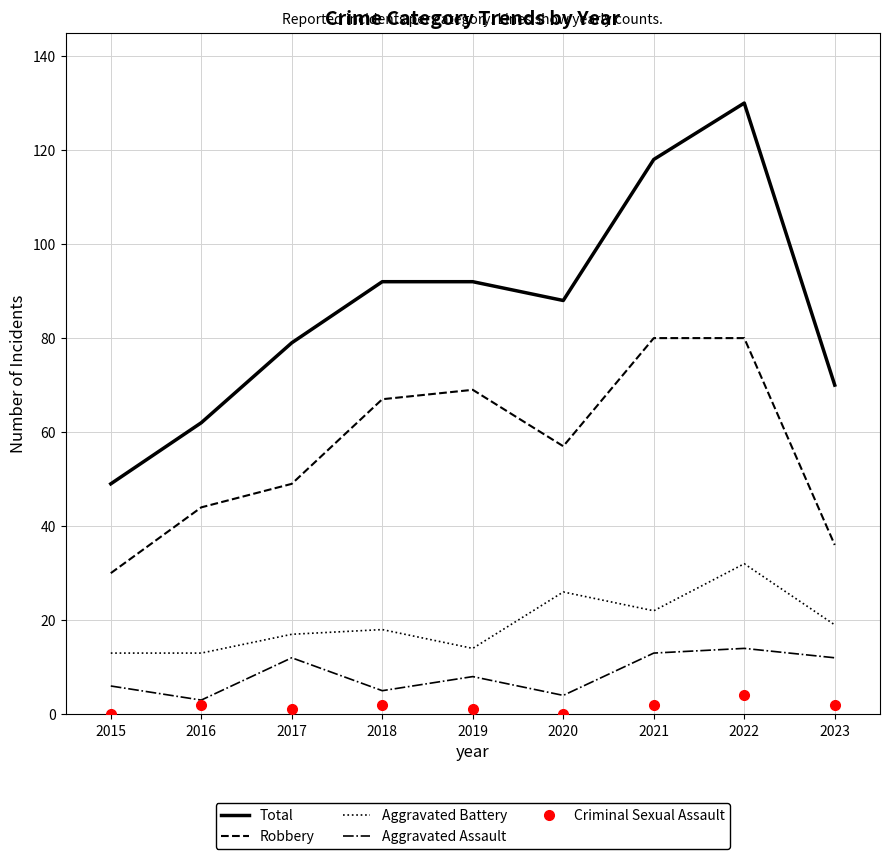

List the series in order of their peak value, lowest first.

Criminal Sexual Assault, Aggravated Assault, Aggravated Battery, Robbery, Total